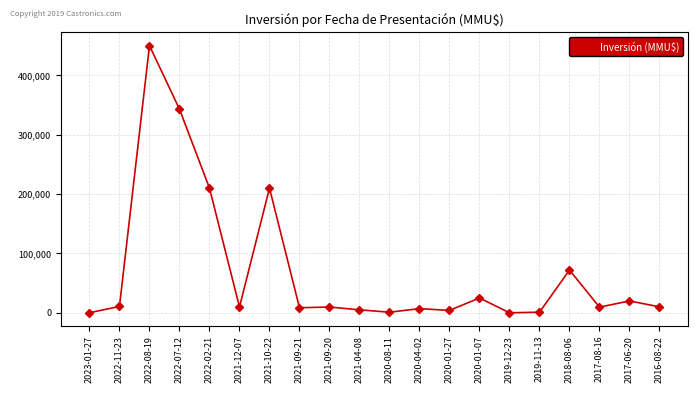

What is the ratio of the value at 2022-02-21 to the value at 2017-06-20?

10.5